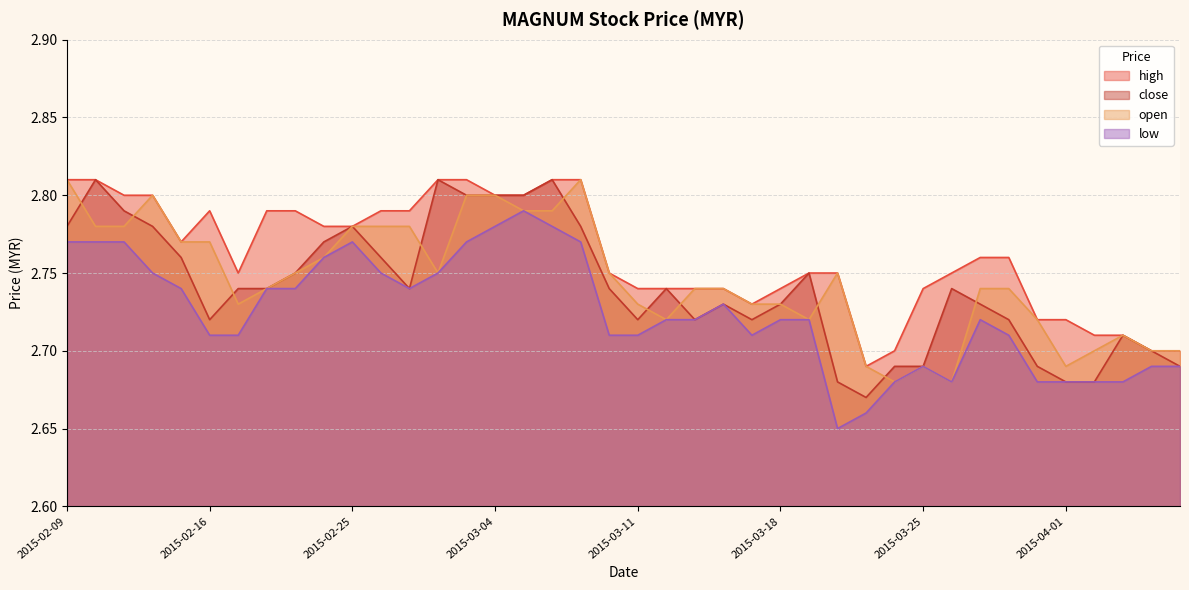

At 2015-02-13, list the series in order from smallest to largest.

low, close, high, open